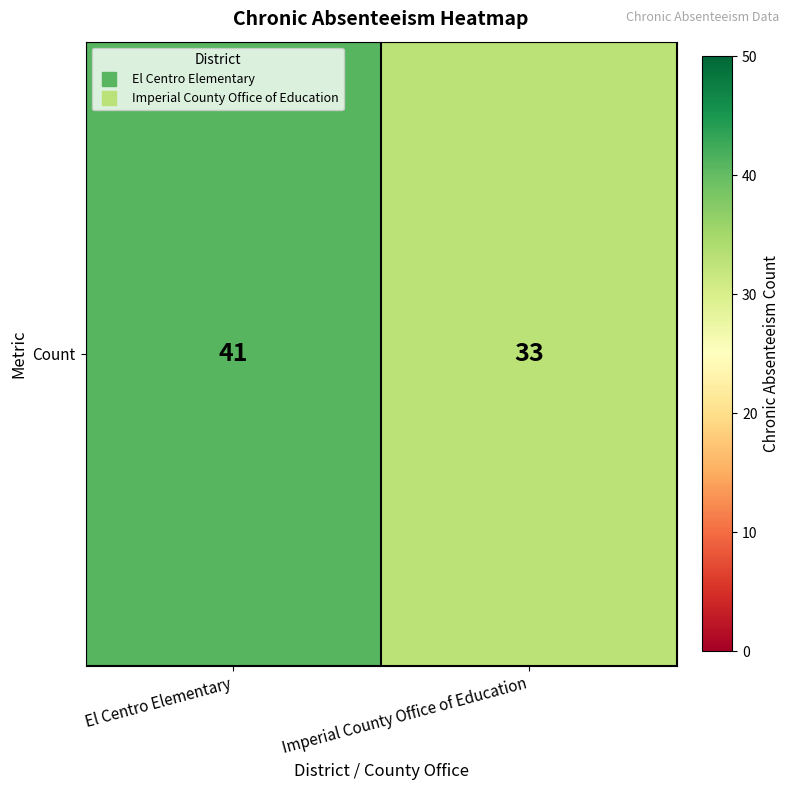

The value at El Centro Elementary is 41. True or false?

True